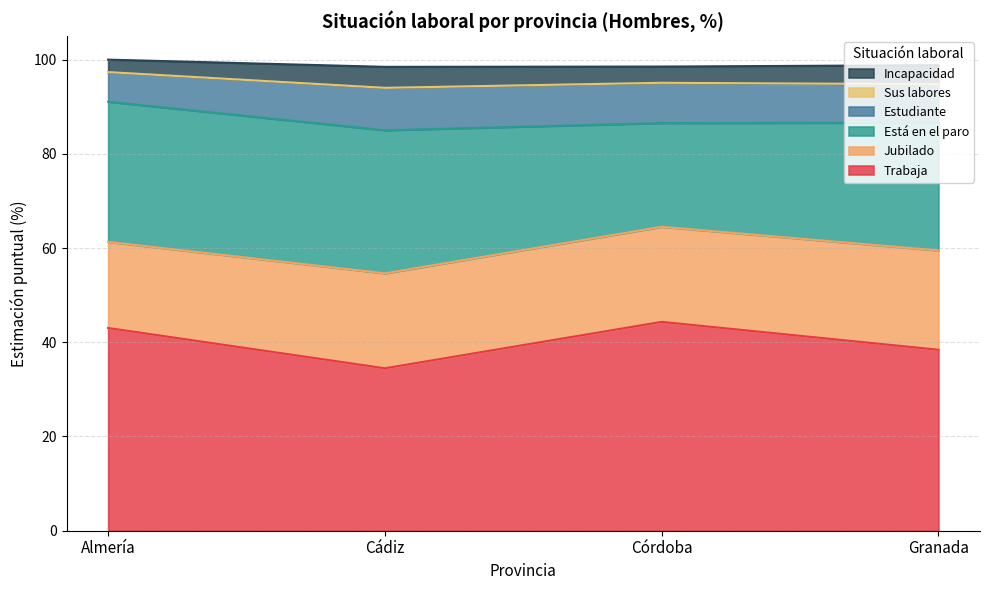

Read the Estudiante value at Granada.

7.8